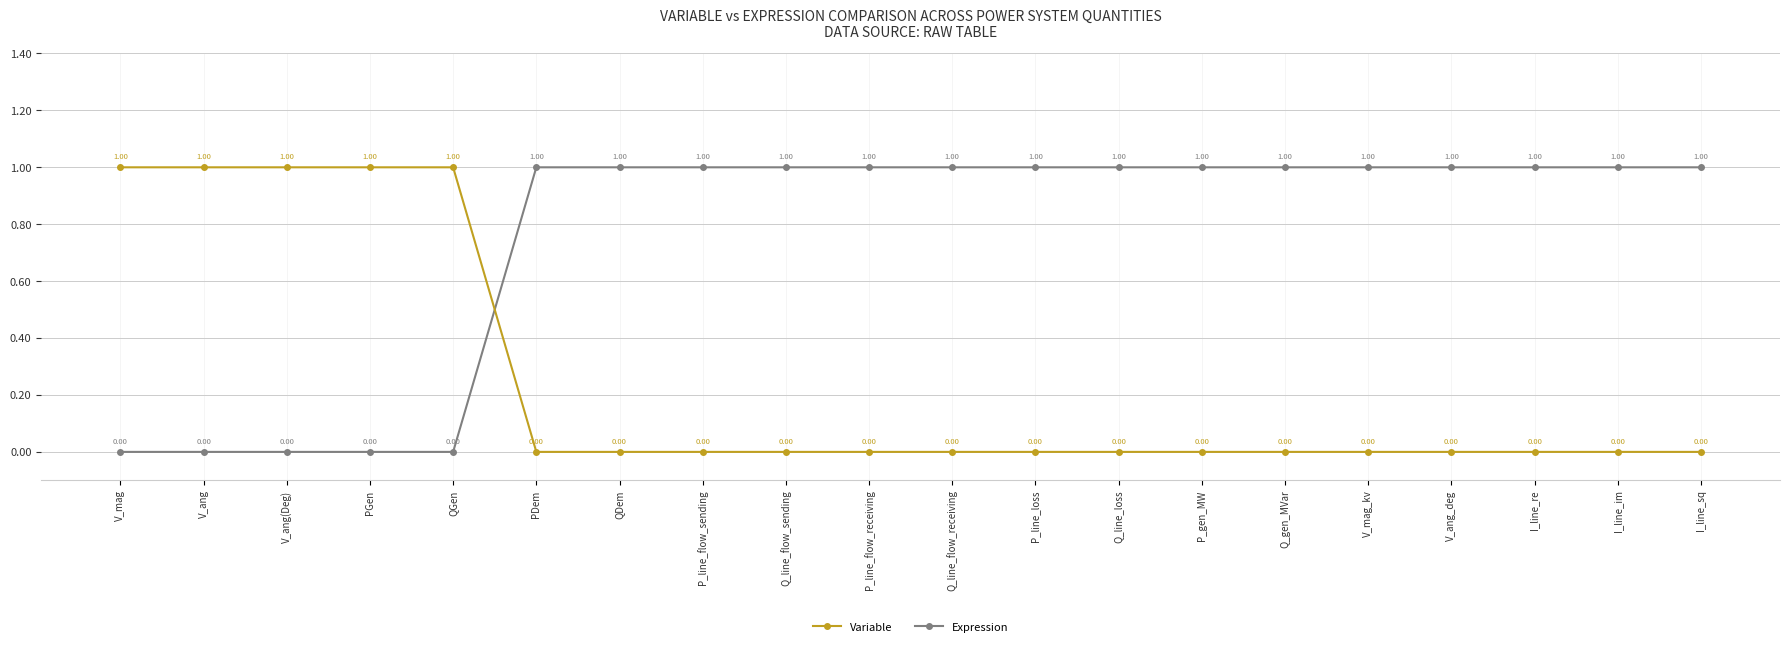

What is the label of the 9th point from the left?

Q_line_flow_sending